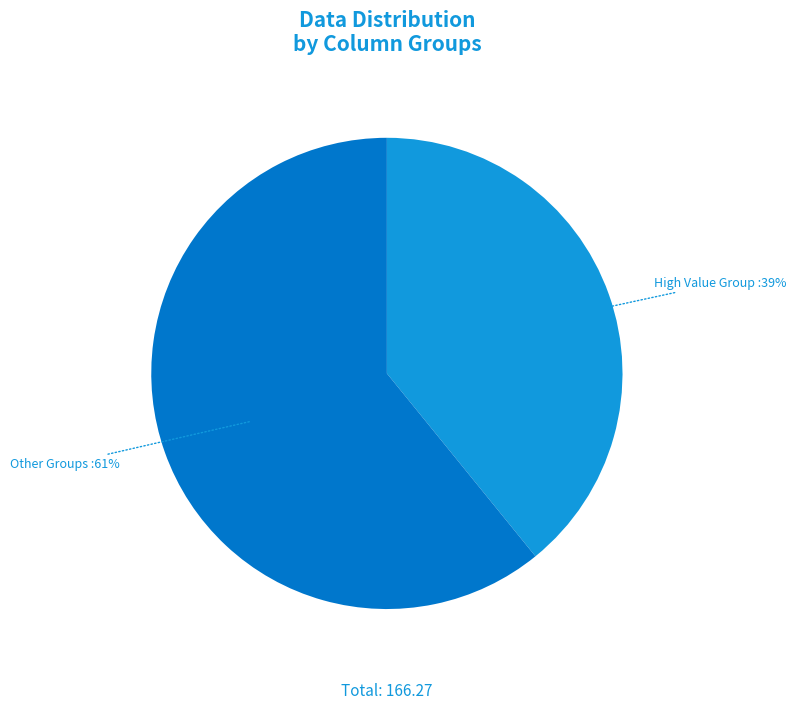

To the nearest percent, what is the difference between the largest and smallest slice percentages?

22%